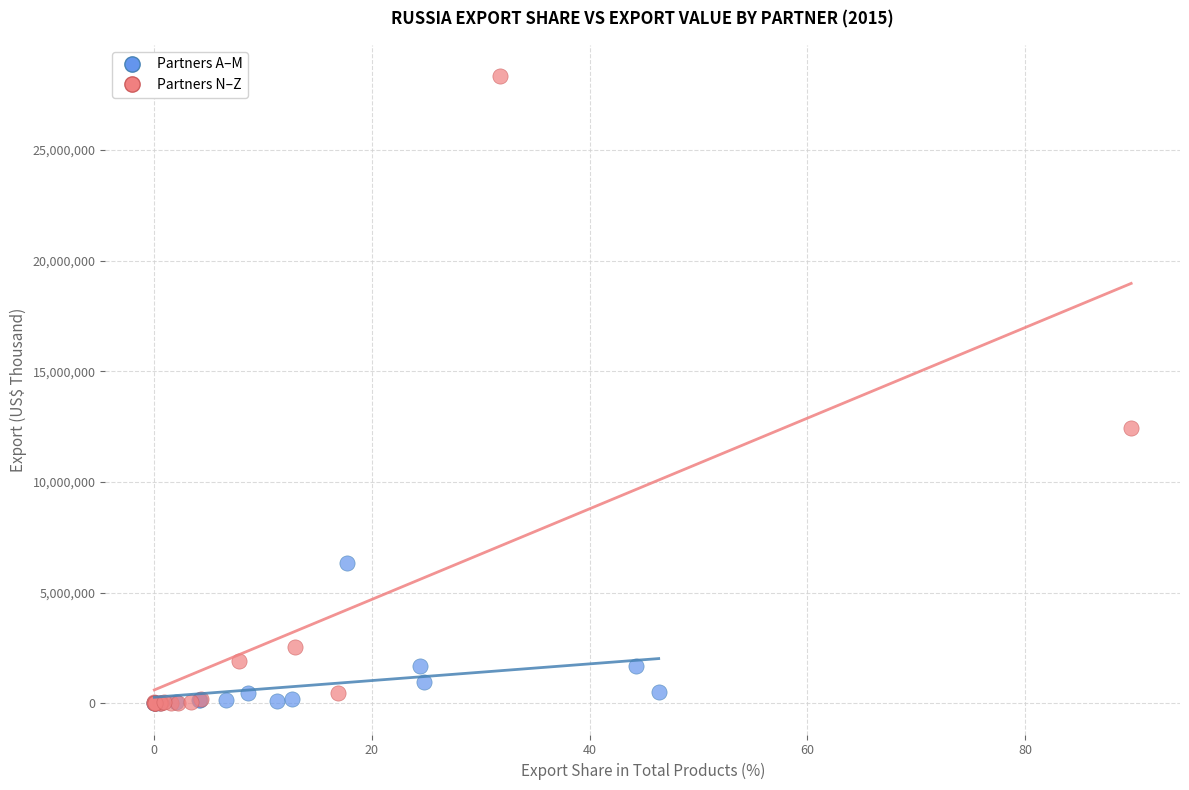

Which series contains the highest Y value?

Partners N–Z